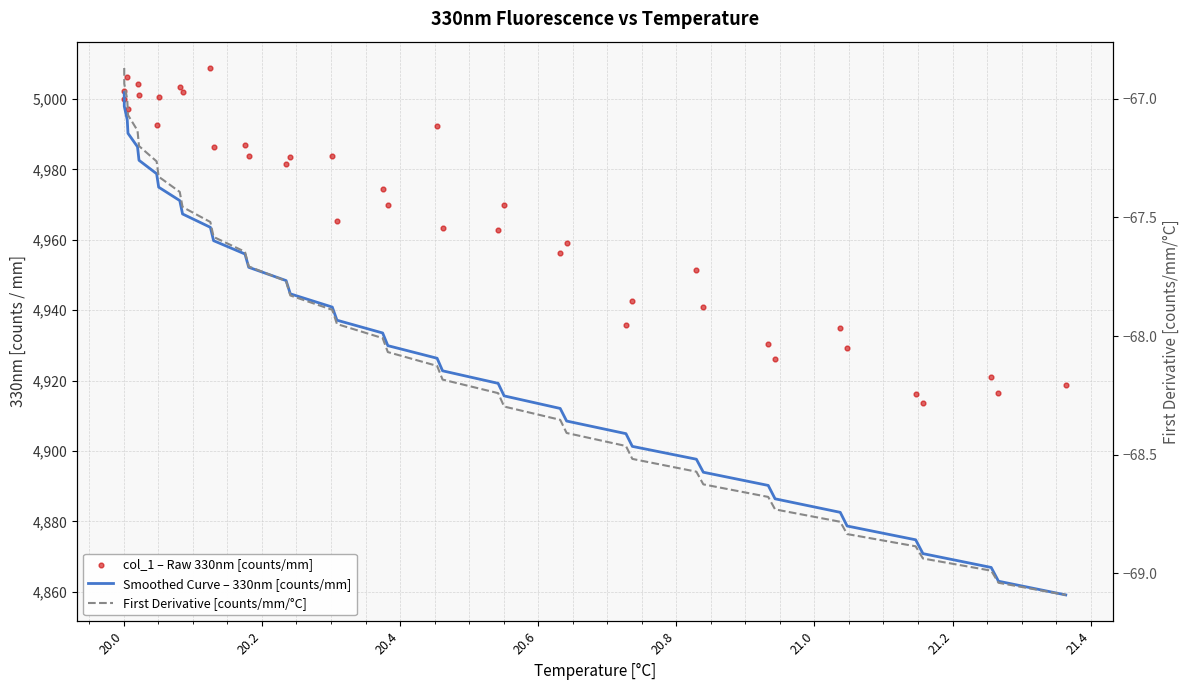

Which series reaches the maximum Y coordinate?

col_1 – Raw 330nm [counts/mm]